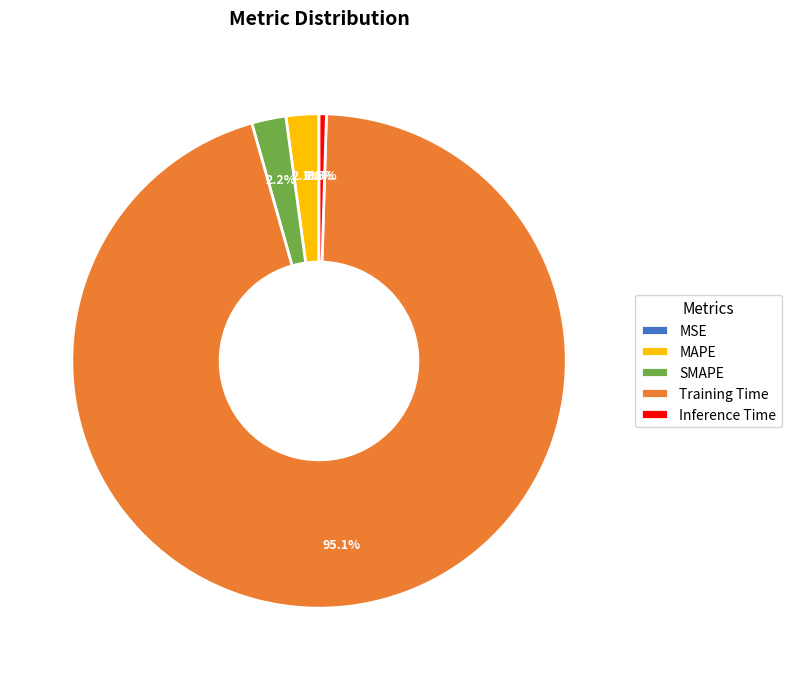

What is the largest slice in the pie chart?

Training Time